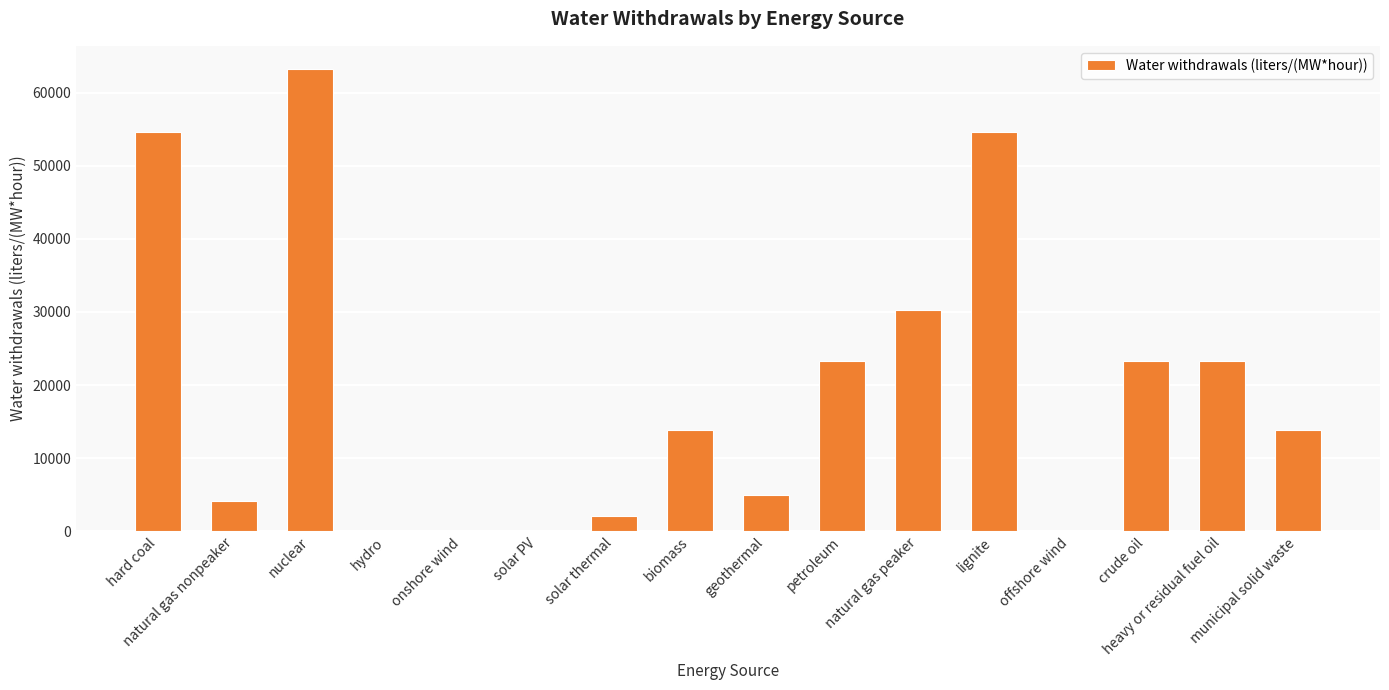

What is the average value?

19479.5